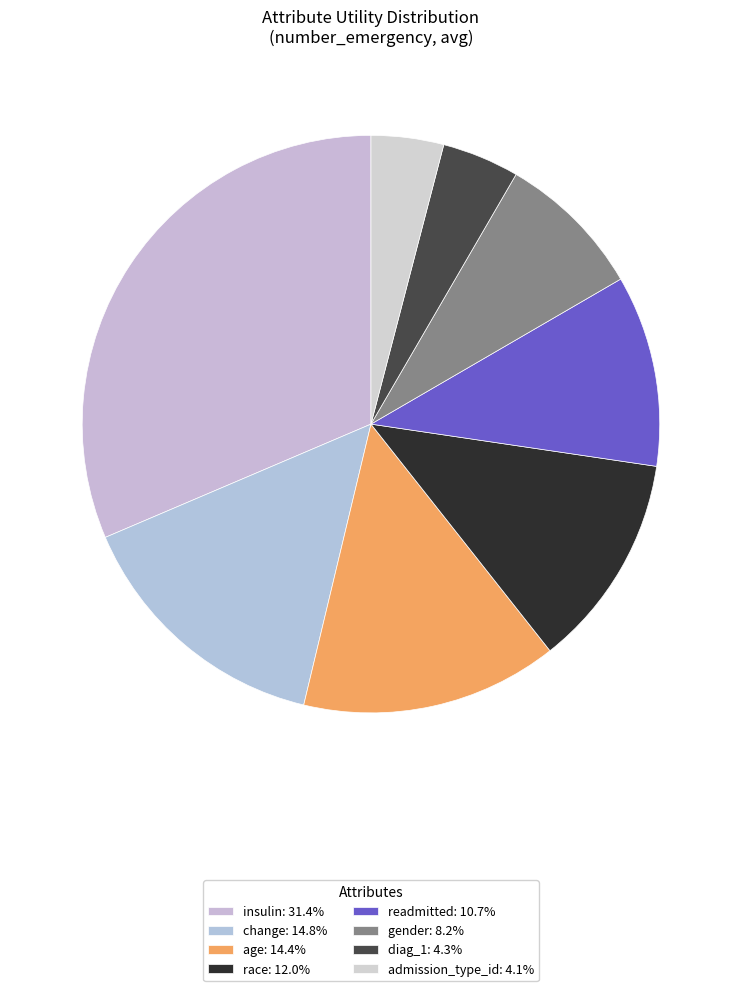

What is the total percentage of admission_type_id and age?

18.4%